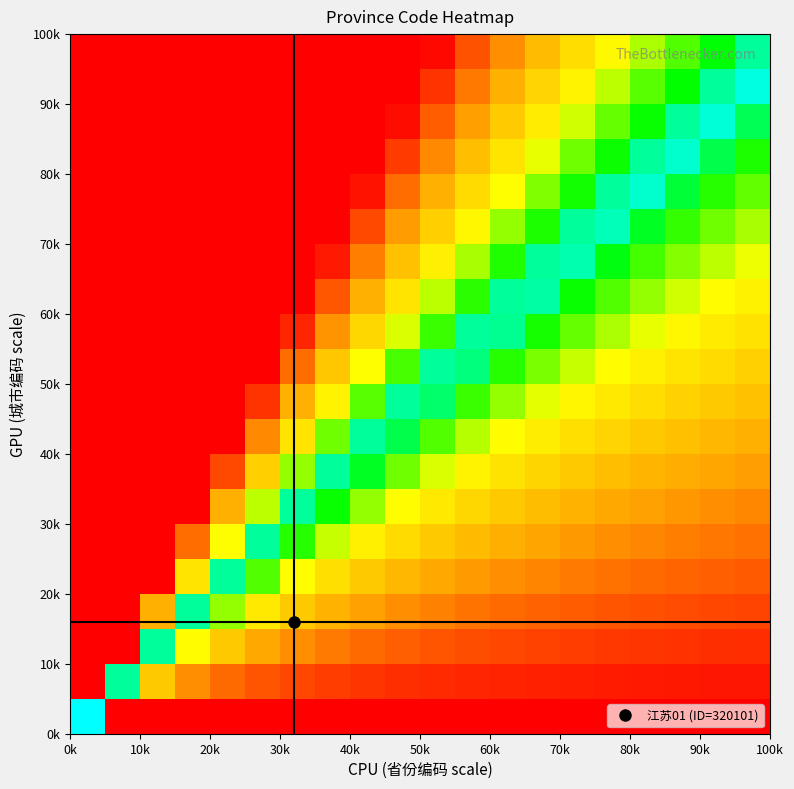

Count the number of categories in the chart.

20